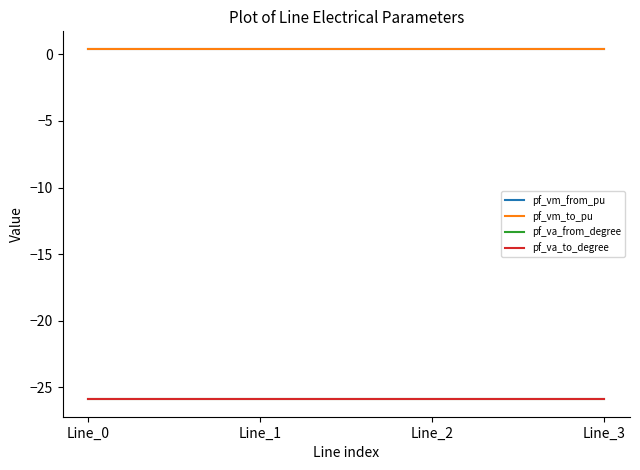

Which series has the largest total across all categories?

pf_vm_to_pu